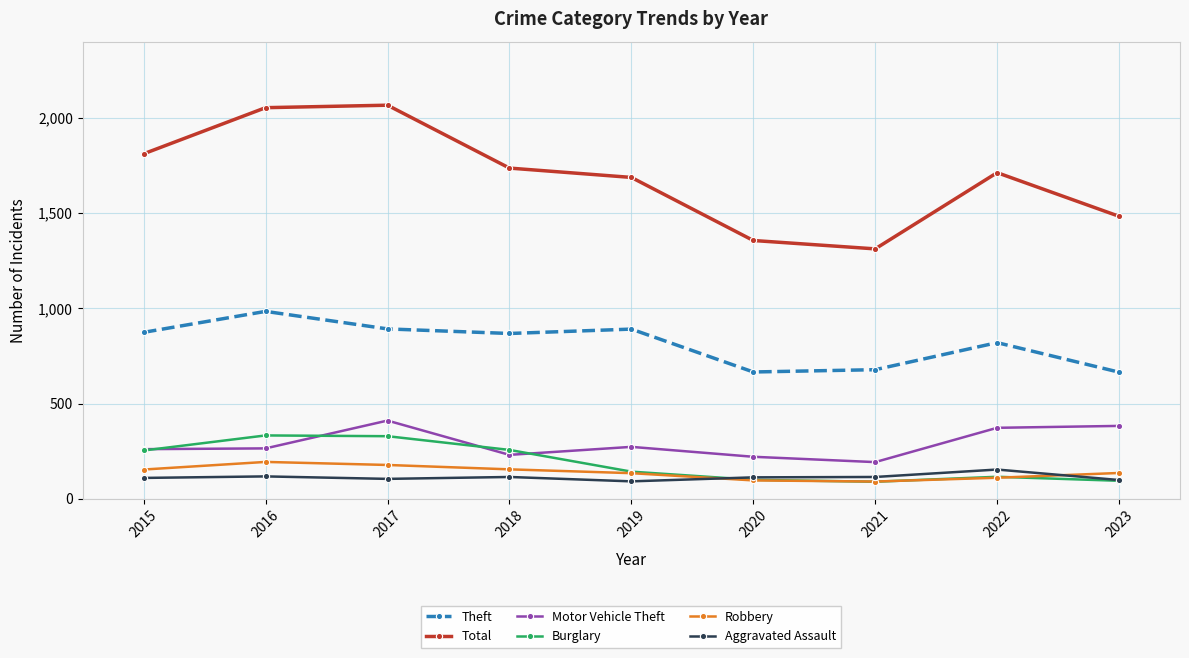

True or false: Aggravated Assault and Robbery intersect in this chart.

True